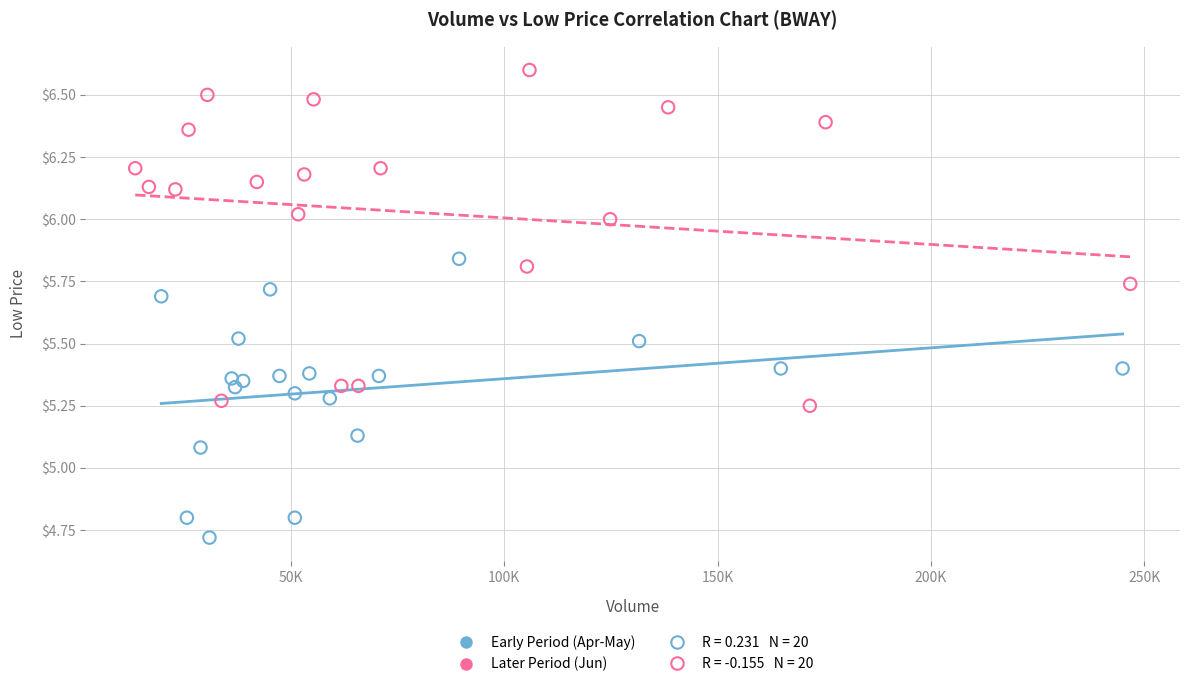

Which series contains the lowest Y value?

Early Period (Apr-May)